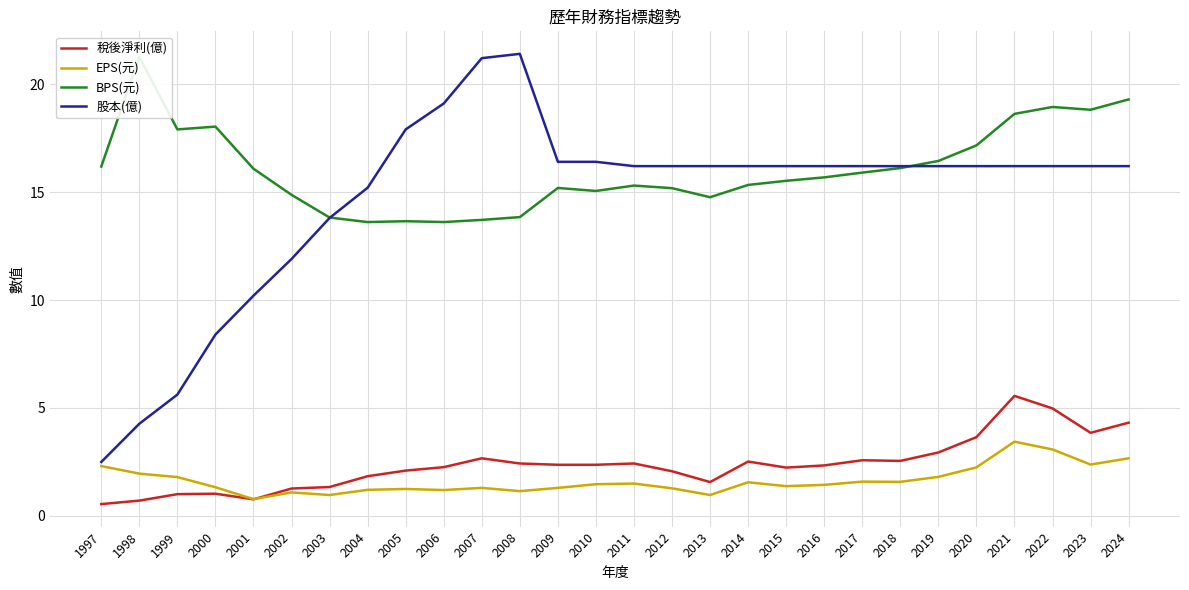

What is the value of the EPS(元) point at the 5th from the left?

0.8